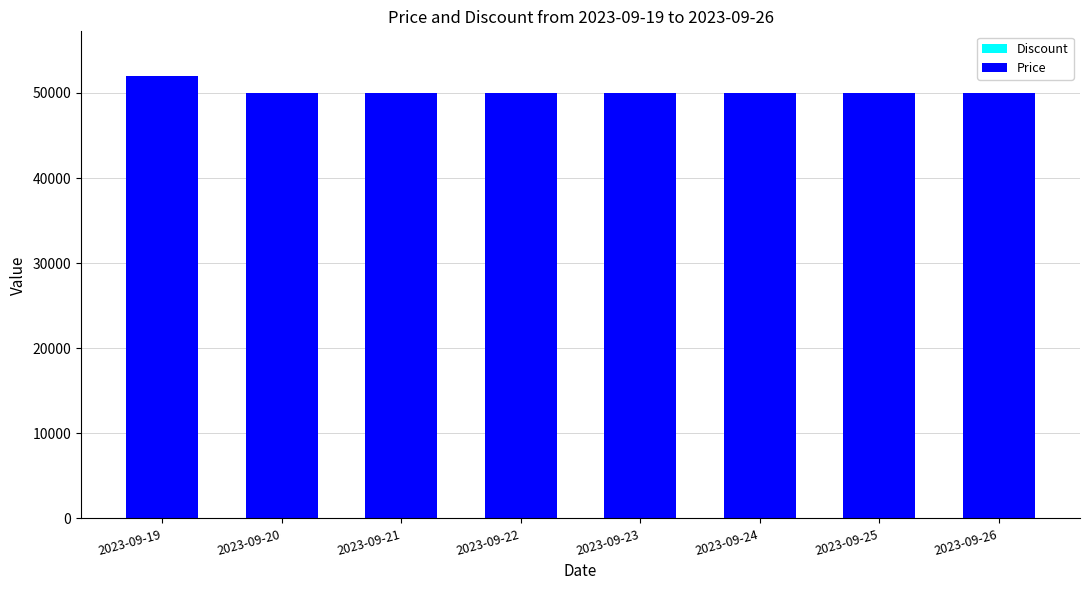

Between 2023-09-19 and 2023-09-21, which series saw the biggest shift?

Price